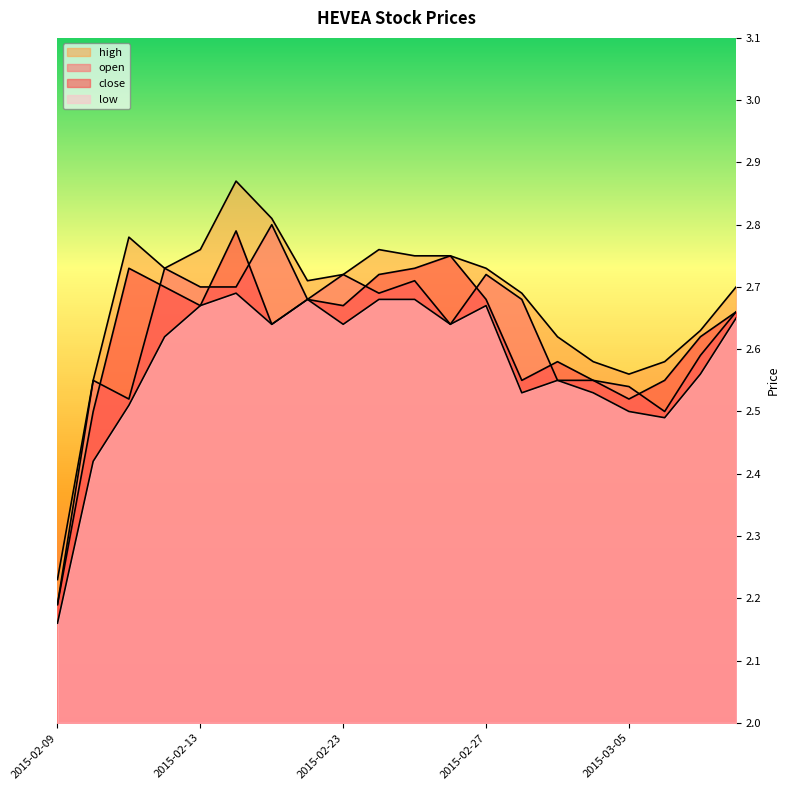

What is the label of the 5th point from the left?

2015-02-13